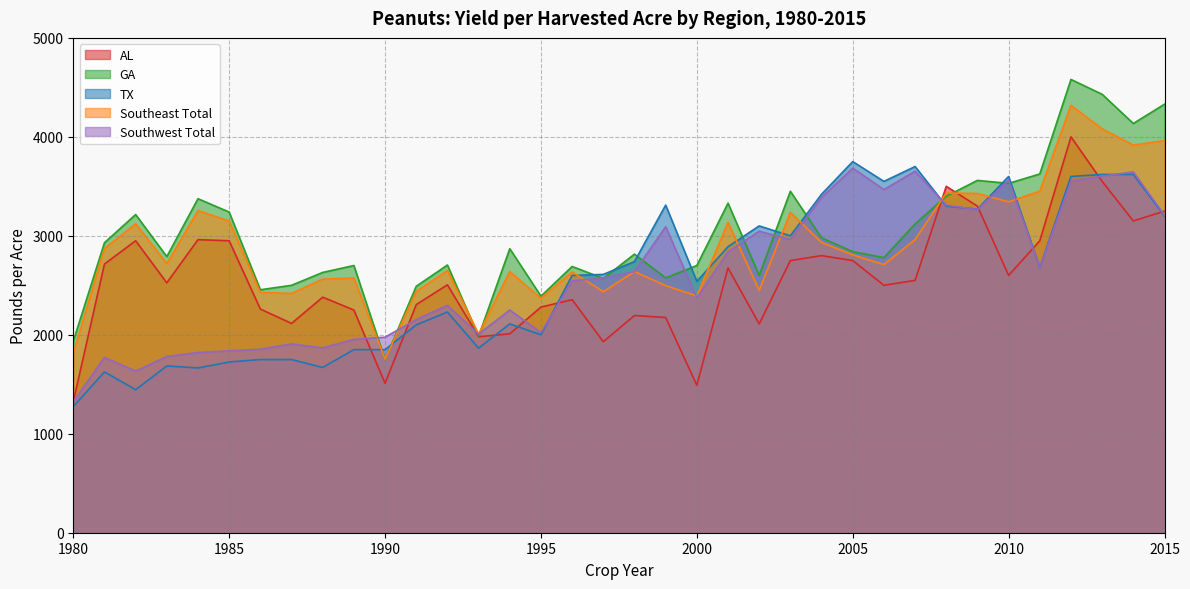

What is the average value of the GA series?

3000.0